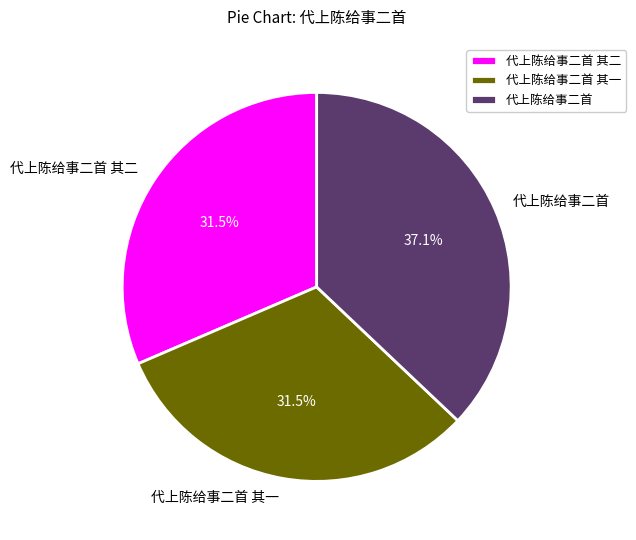

Is 代上陈给事二首 其一 the majority of the pie?

No